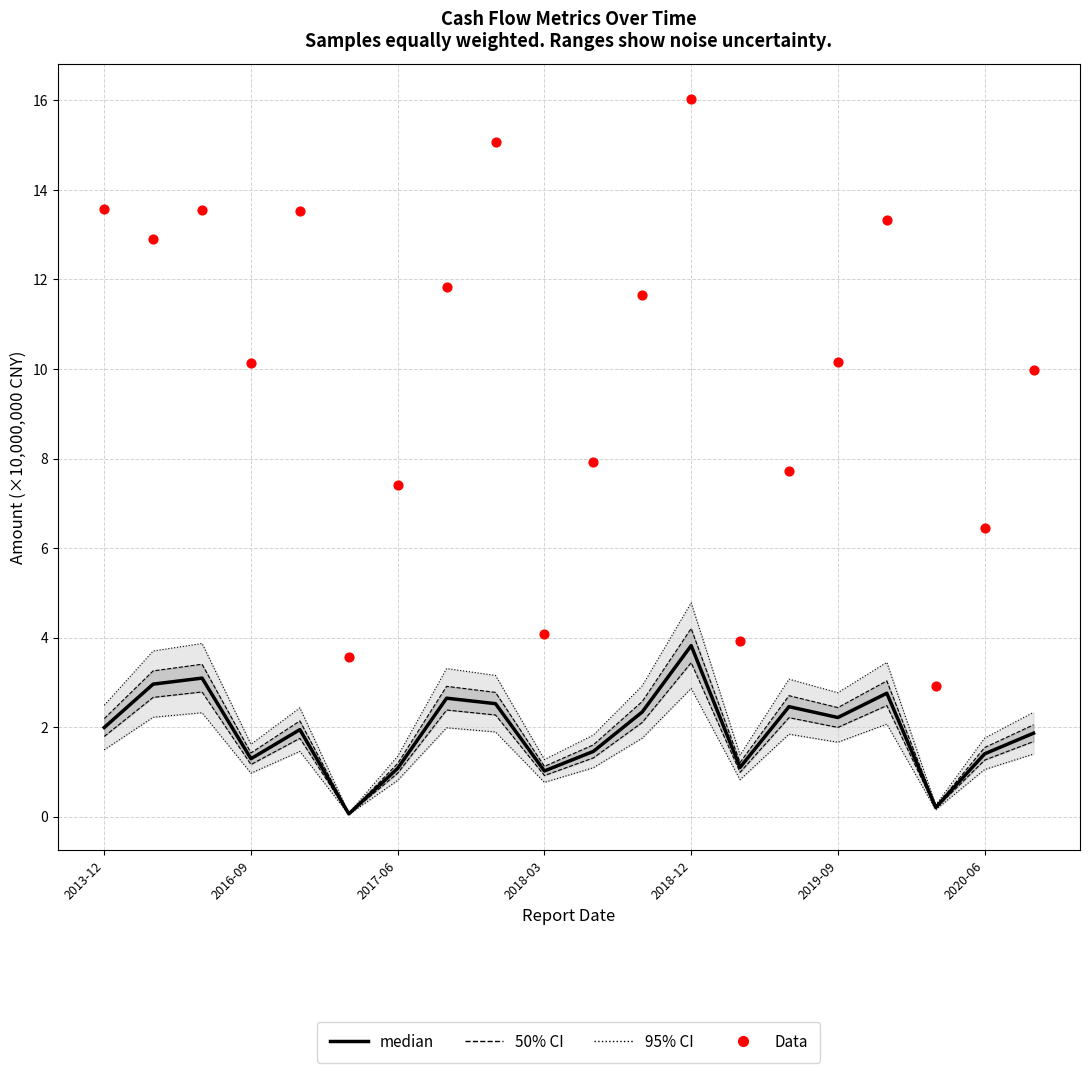

At how many categories does at least one series exceed 11?

9